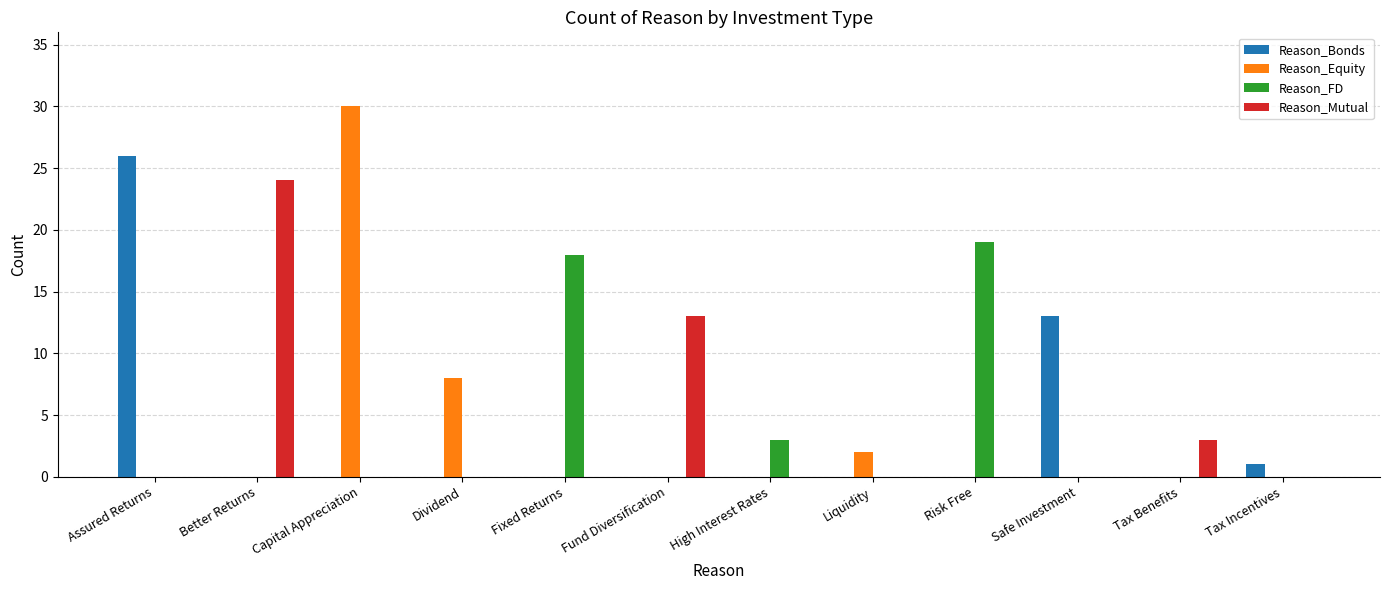

What is the sum of all Reason_Mutual values?

40